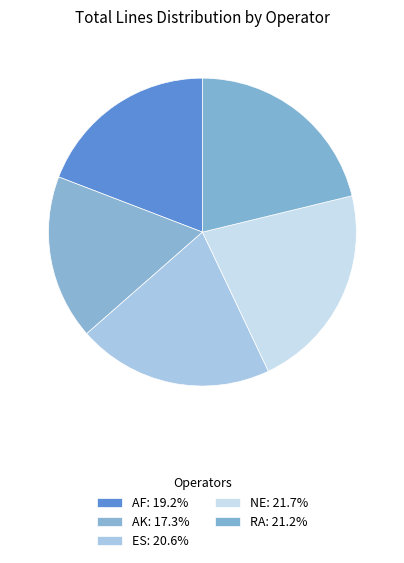

How many slices are in this pie chart?

5